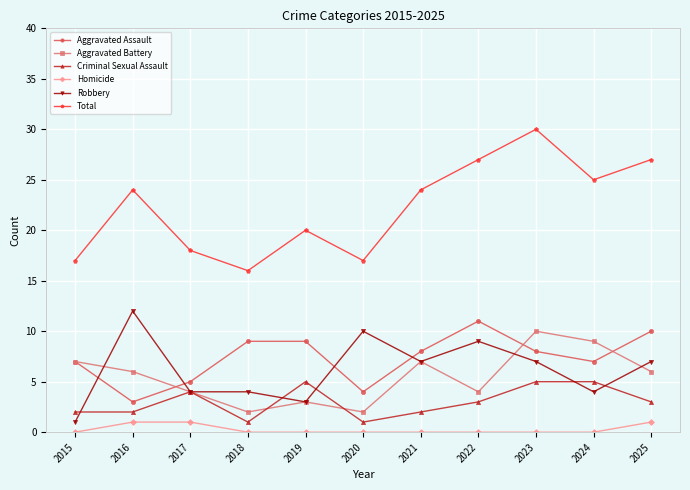

True or false: Homicide and Robbery cross at least once.

False